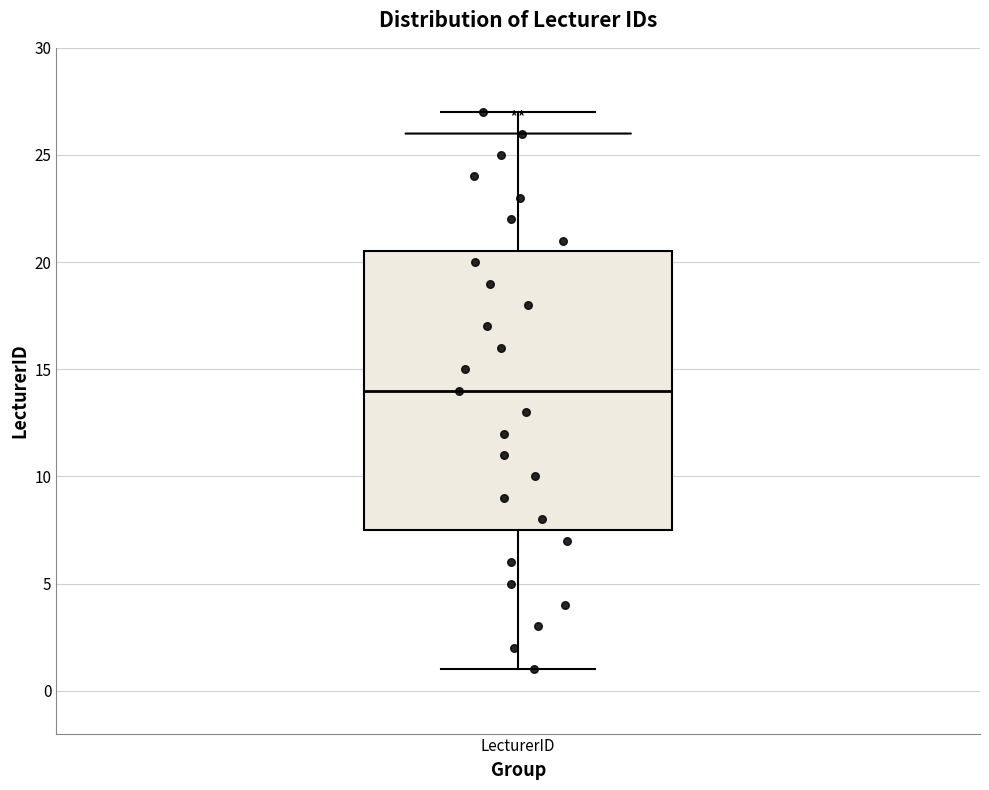

Transcribe this box plot: give where the median line is, the range the box spans, and where the two whiskers end, as read against the y-axis. The values are not printed on the chart, so give them approximately, as read against the axis.

median 14.0, box 7.5 to 20.5, whiskers 1.0 to 27.0